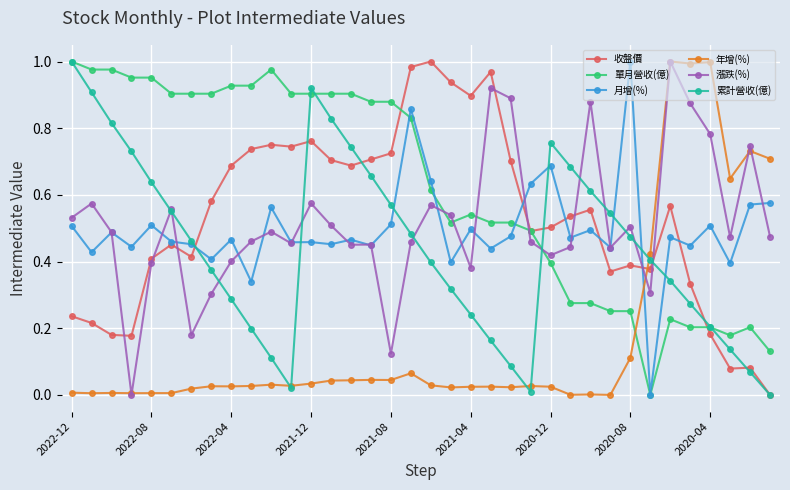

True or false: 月增(%) has more than 0 points higher than both neighbors.

True